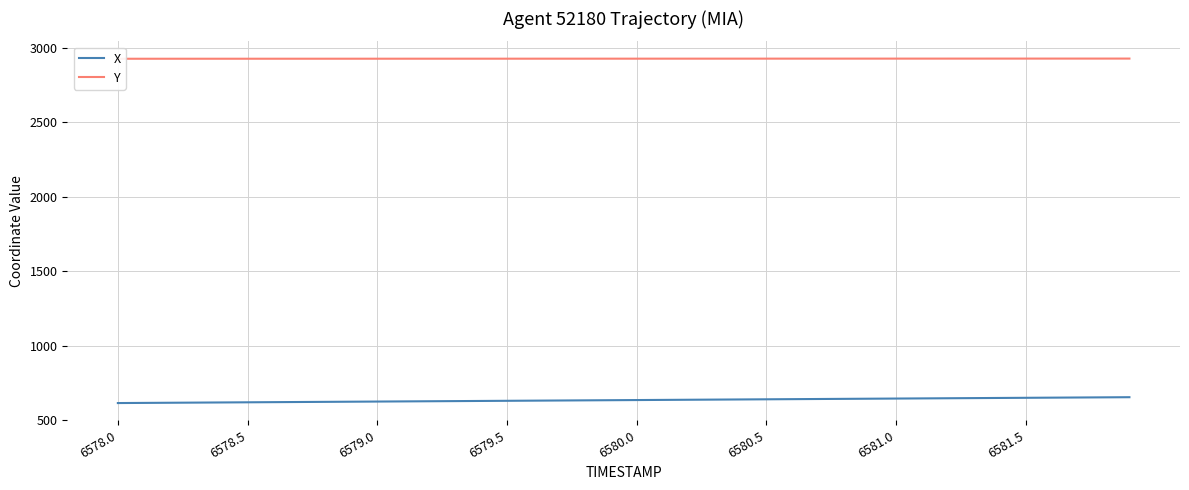

What is the maximum value for X?

654.8